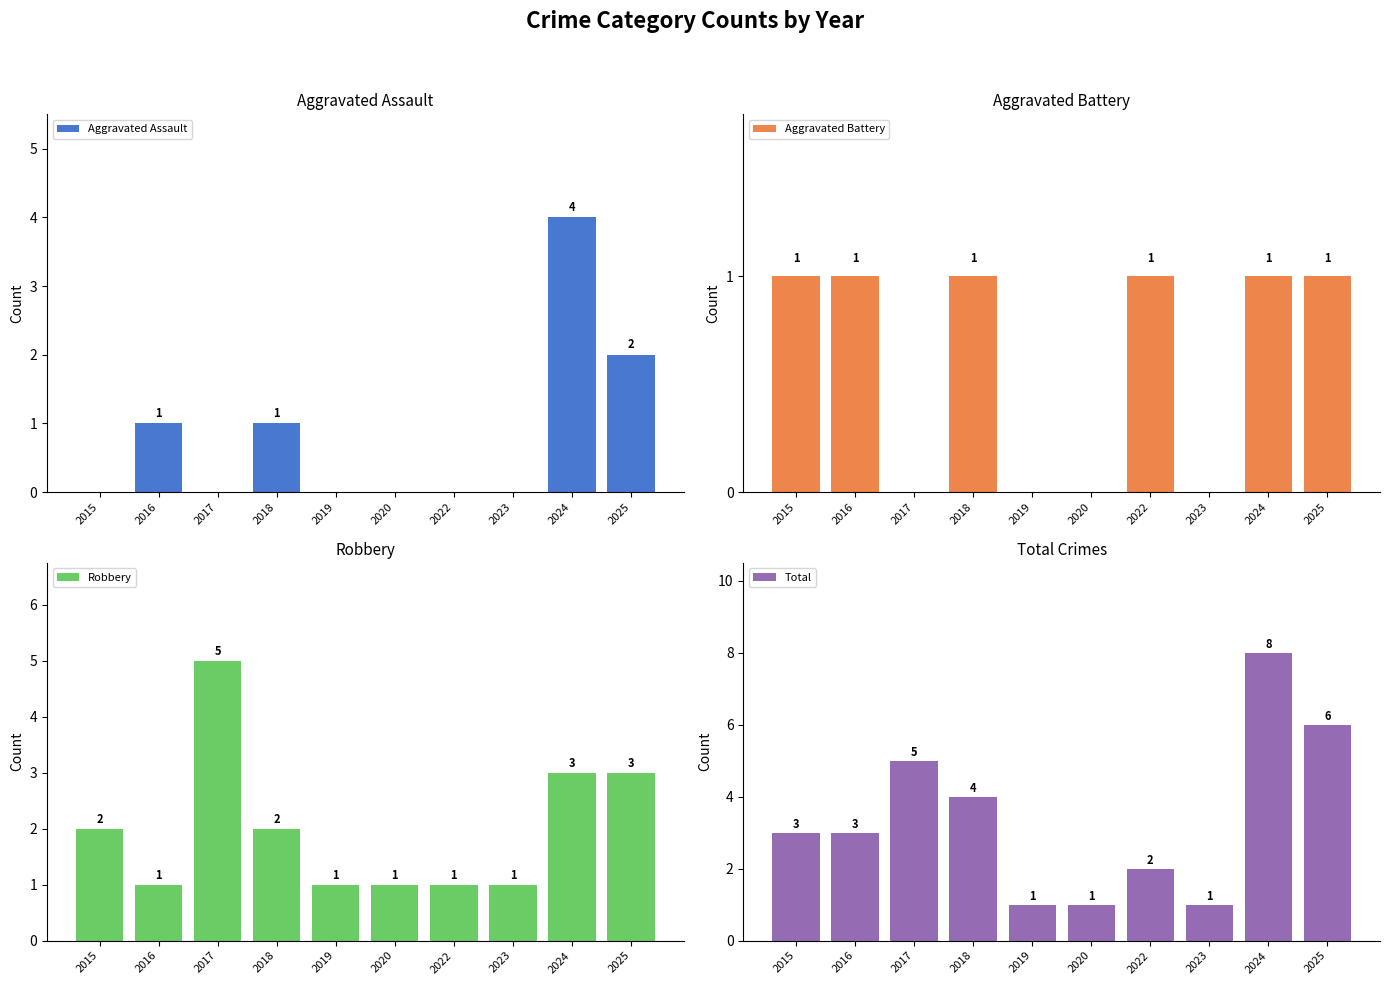

What is the sum of the Total values at 2018 and 2020?

5